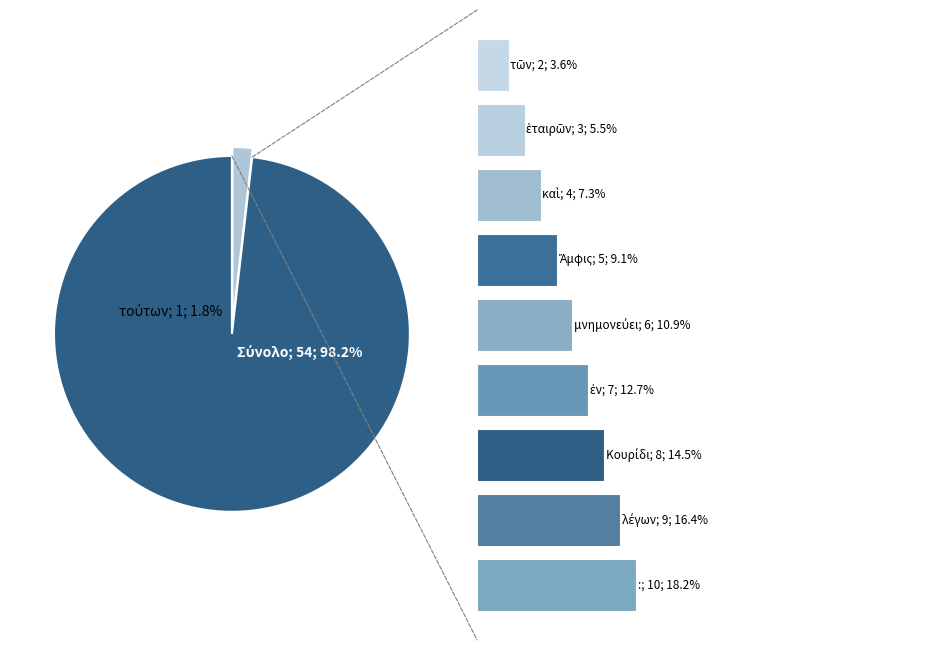

To the nearest percent, what is the combined percentage of λέγων and ἐν?

29%